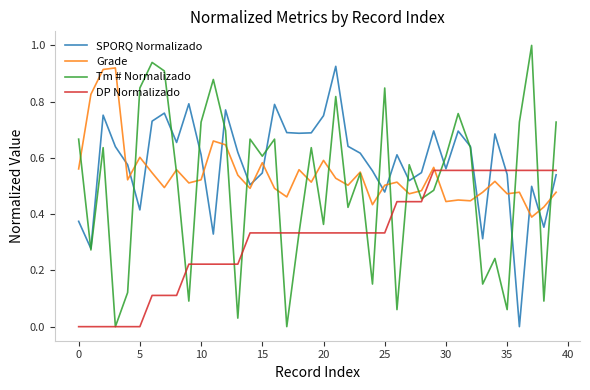

Rank the series by their average value, from lowest to highest.

DP Normalizado, Tm # Normalizado, Grade, SPORQ Normalizado